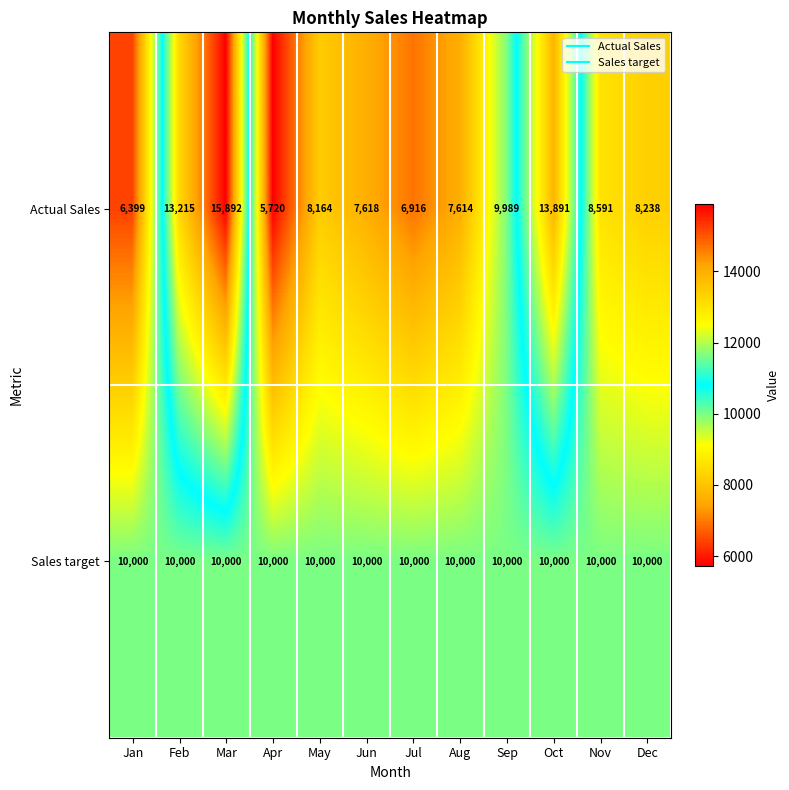

What is the average value of the Actual Sales series?

9354